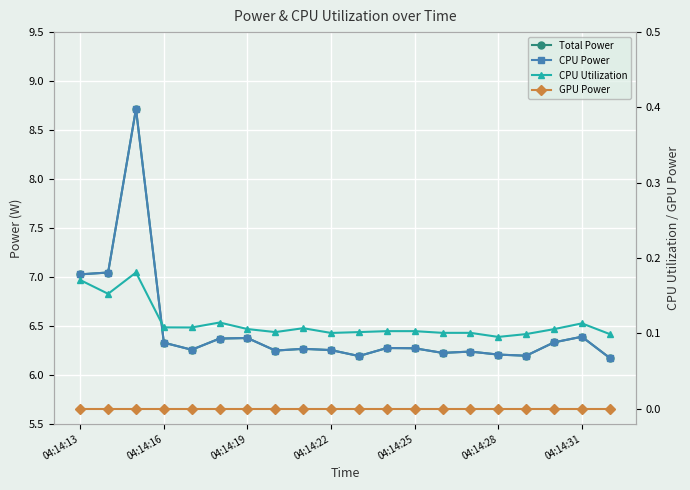

Is the value of Total Power at 15 greater than the value of CPU Utilization at 14?

Yes